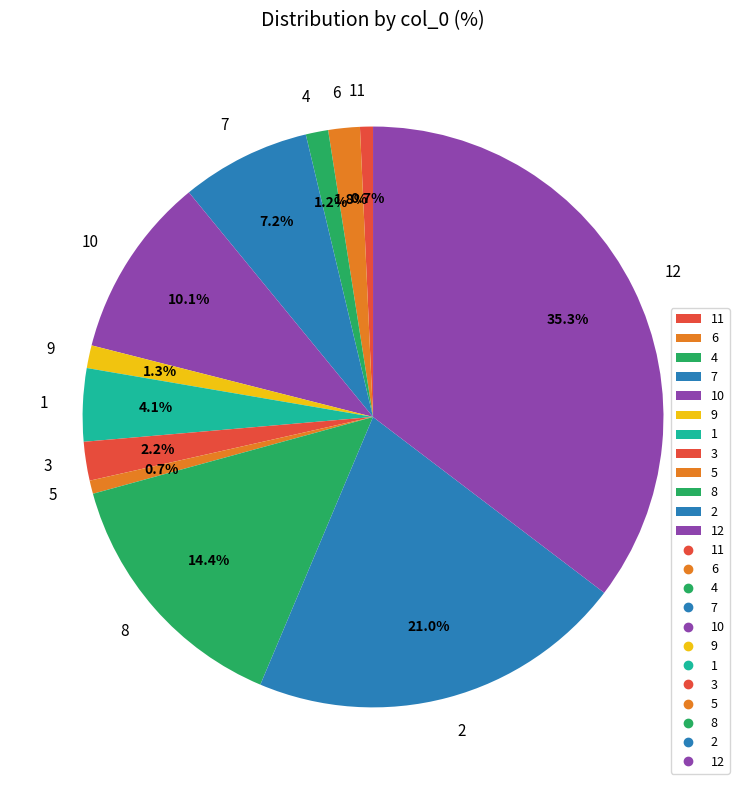

Does 7 represent more than half of the total?

No